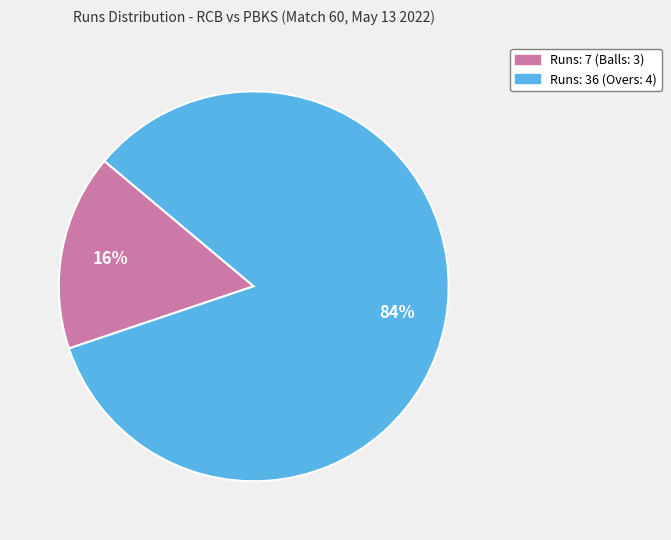

Which slice is the smallest?

Runs: 7 (Balls: 3)